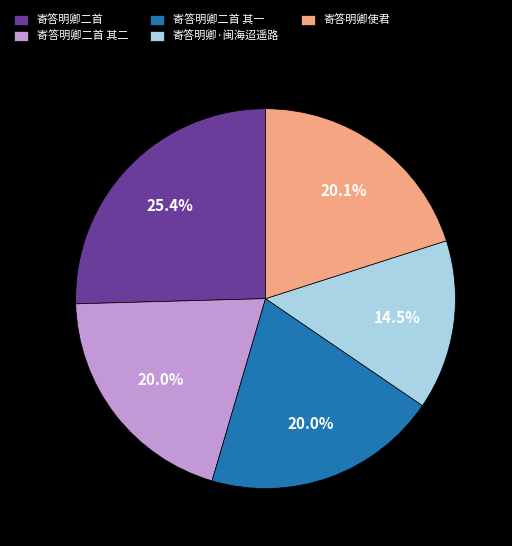

What is the ratio of the value at 寄答明卿二首 其一 to the value at 寄答明卿二首?

0.8